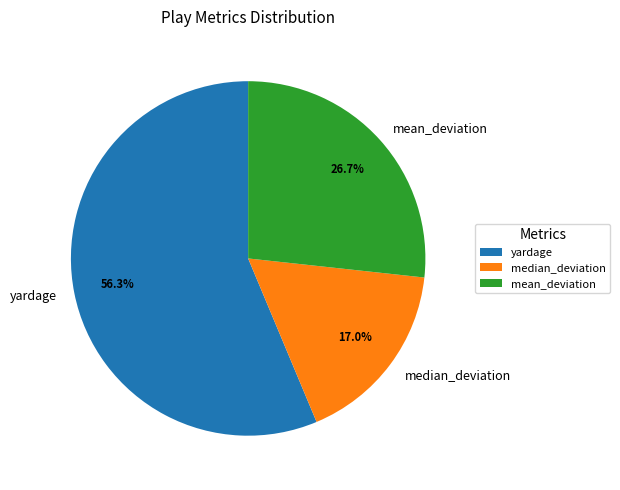

To the nearest percent, what percentage of the pie is yardage?

56%